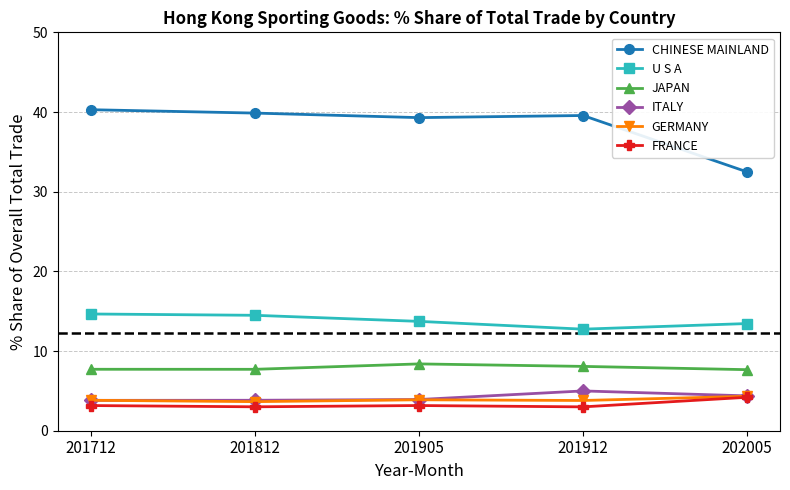

At how many categories does at least one series exceed 6?

5